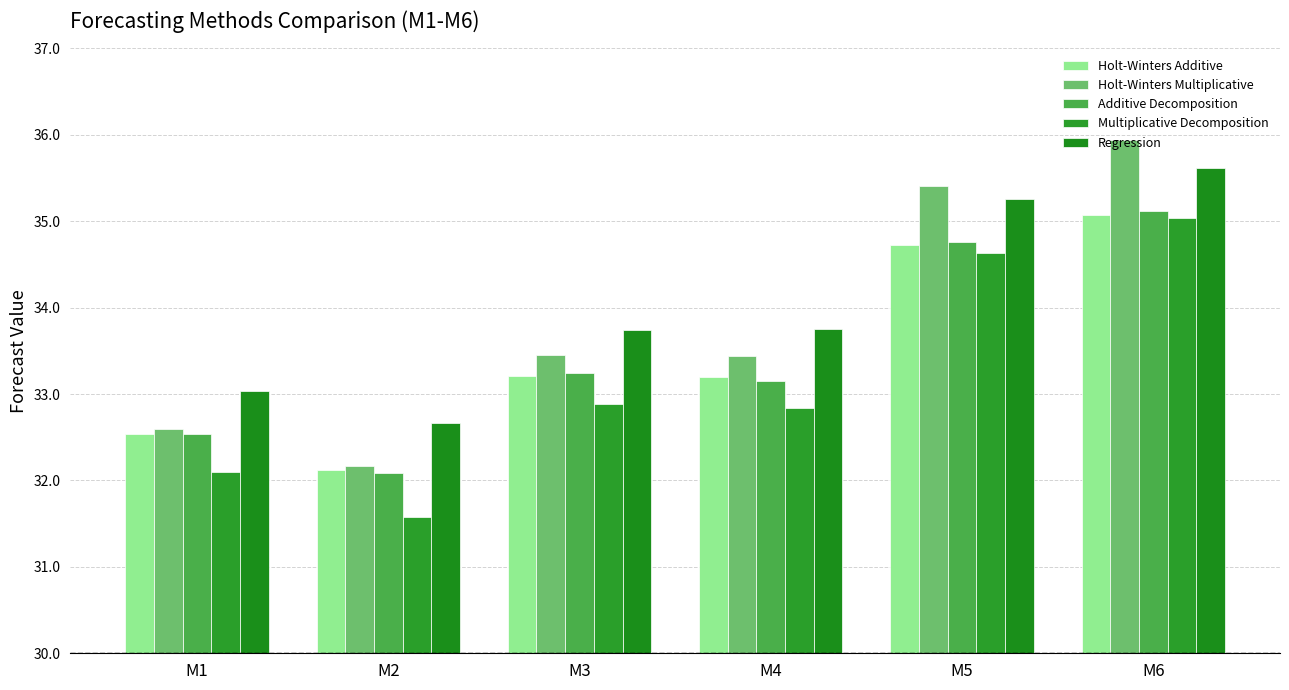

Read the Regression value at M3.

33.7